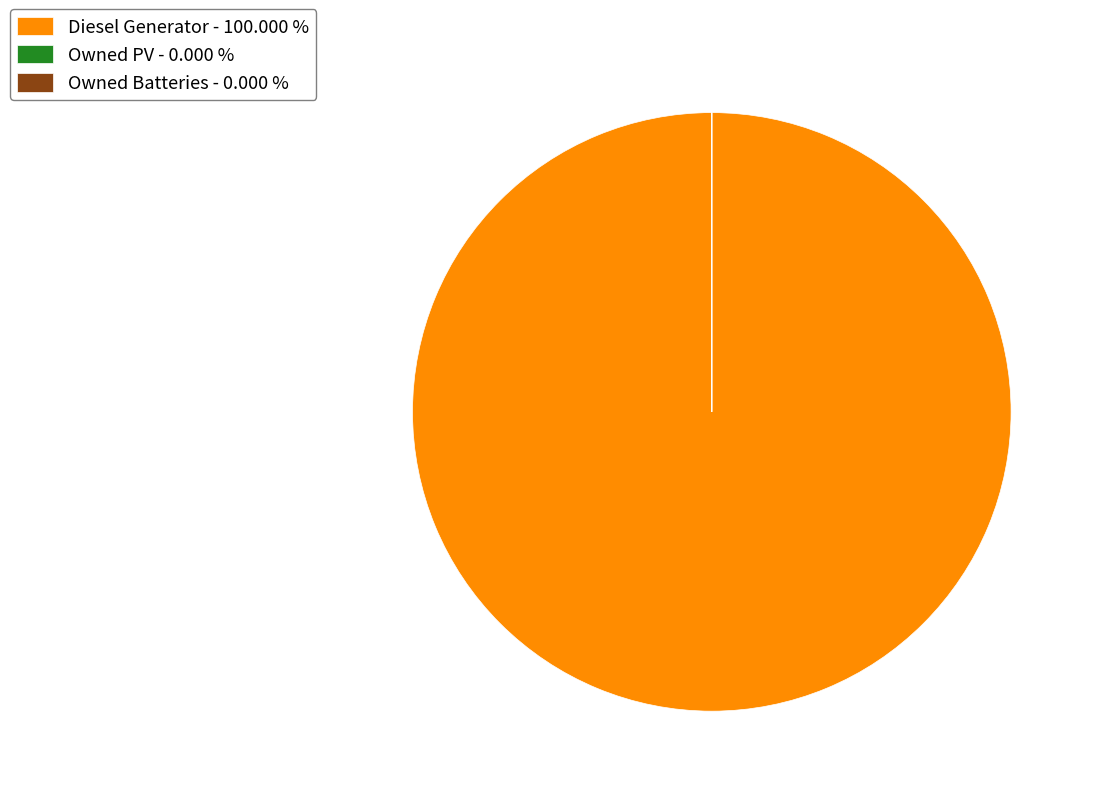

Is there any slice that represents more than half of the pie?

Yes